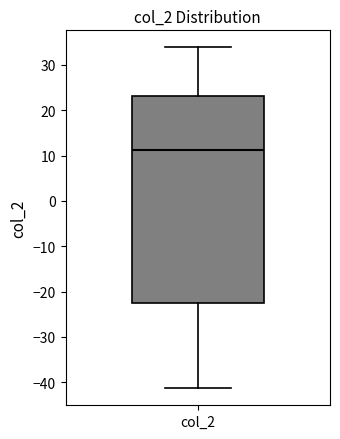

Where does the upper whisker of the box for col_2 end on the y-axis? The values are not printed on the chart, so give them approximately, as read against the axis.

34